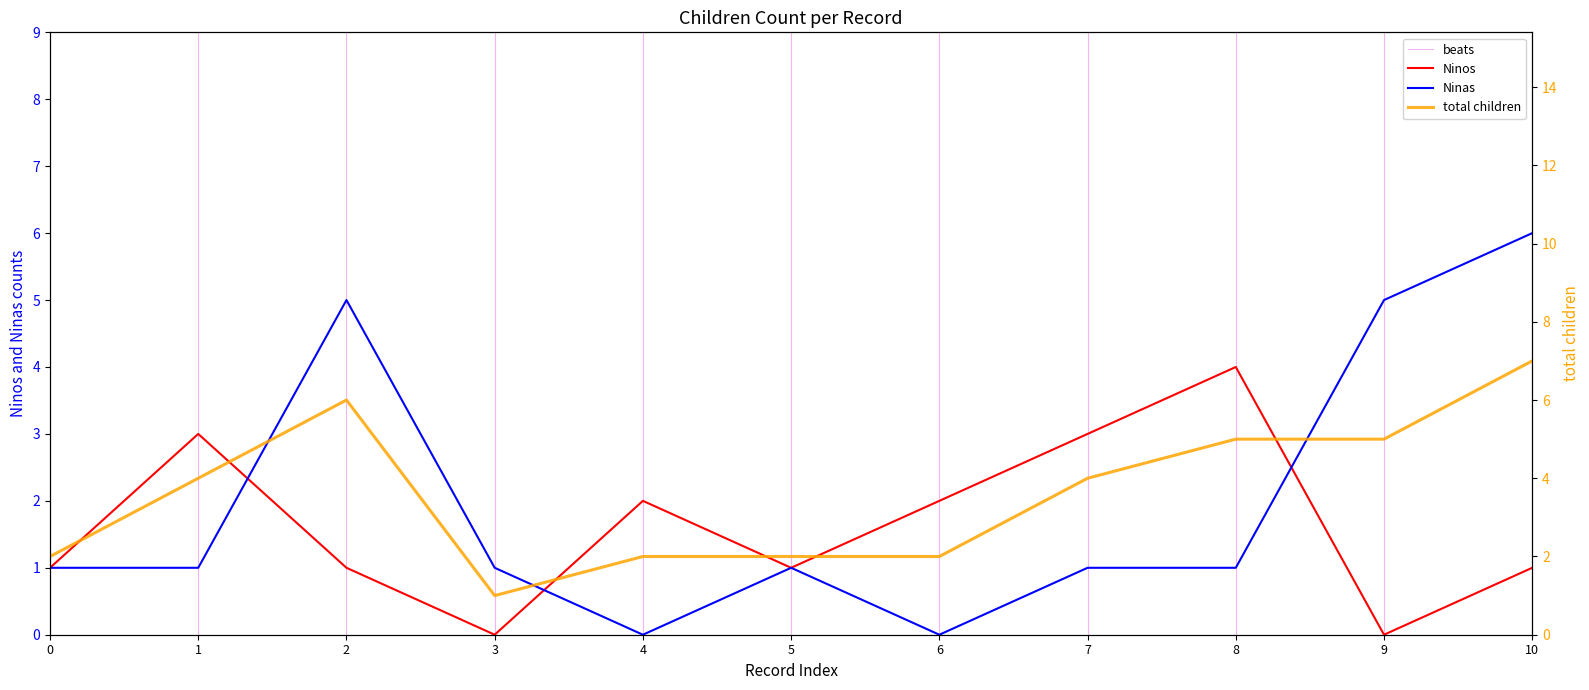

What is the average value of the Ninos series?

2